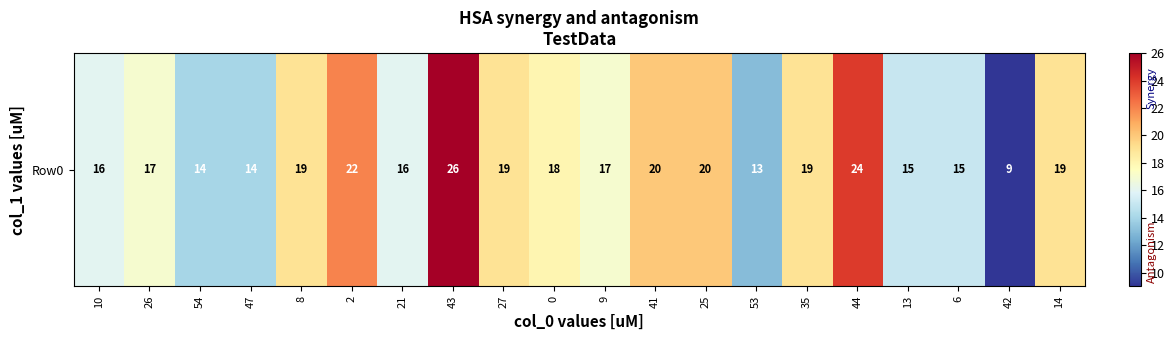

What value does the data have at 42?

9